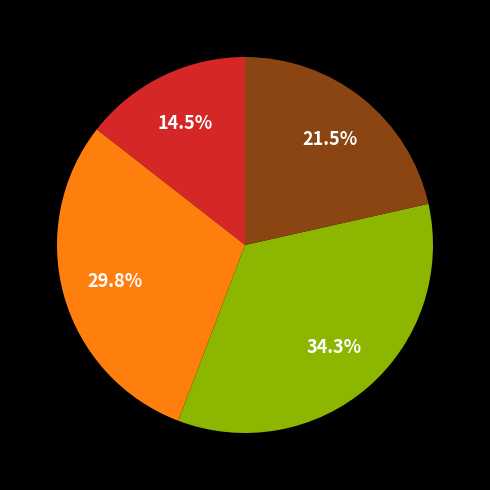

Does any single category account for the majority?

No